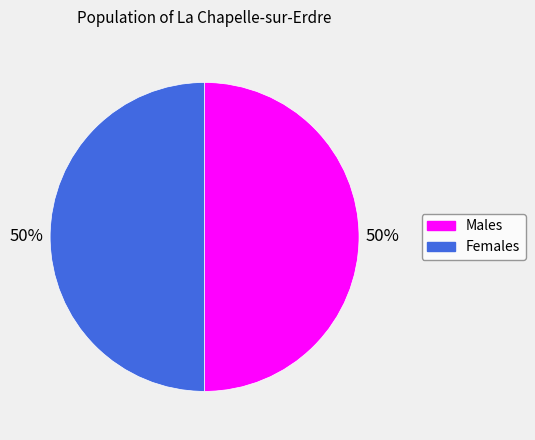

How many slices are in this pie chart?

2